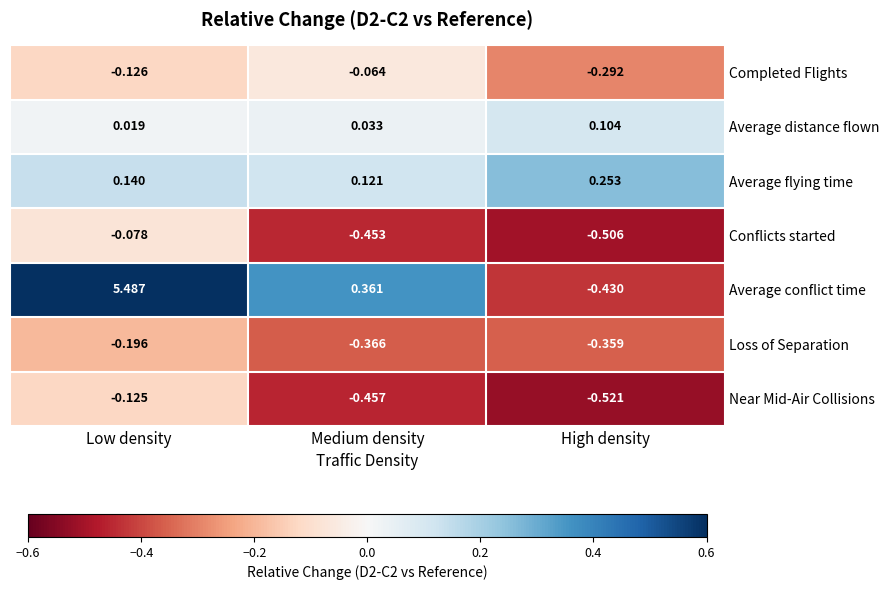

Is the value of Average flying time at Medium density greater than the value of Average distance flown at Low density?

Yes